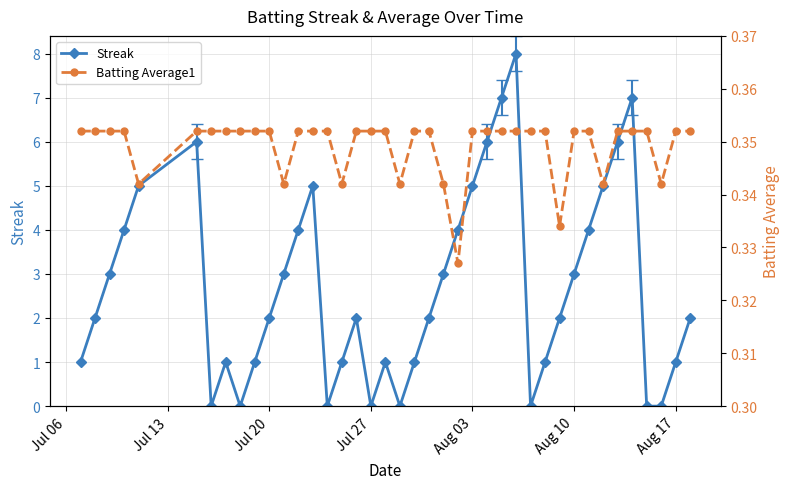

Which series has the largest total across all categories?

Streak